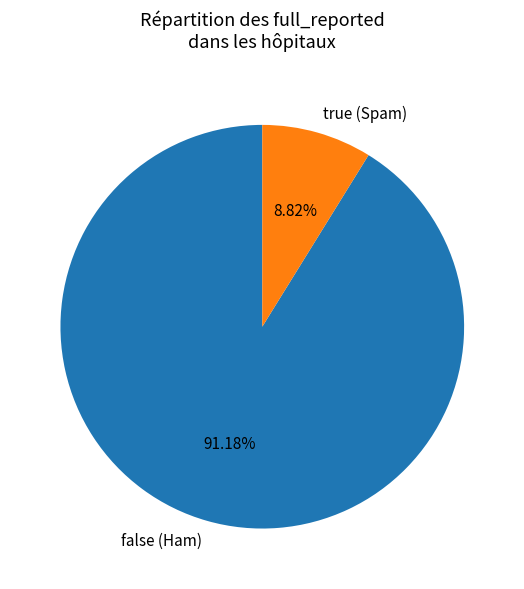

Which has a higher value, false (Ham) or true (Spam)?

false (Ham)